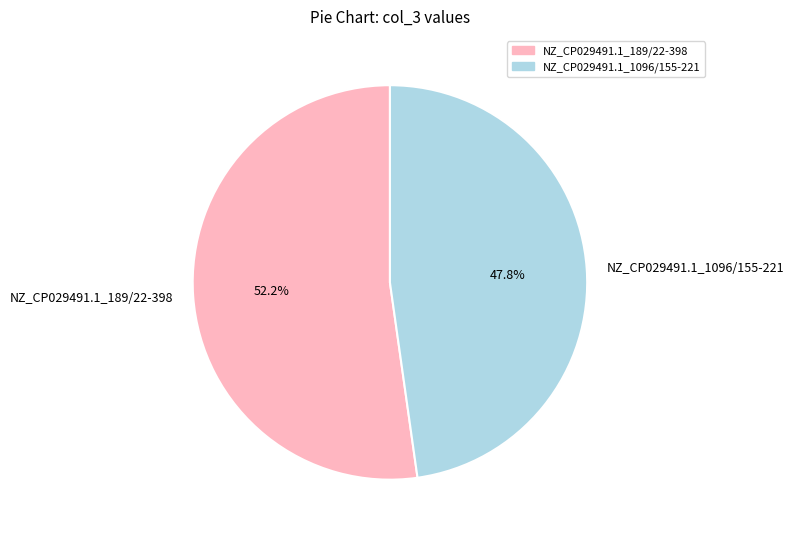

The NZ_CP029491.1_1096/155-221 slice represents 58% of the pie. True or false?

False